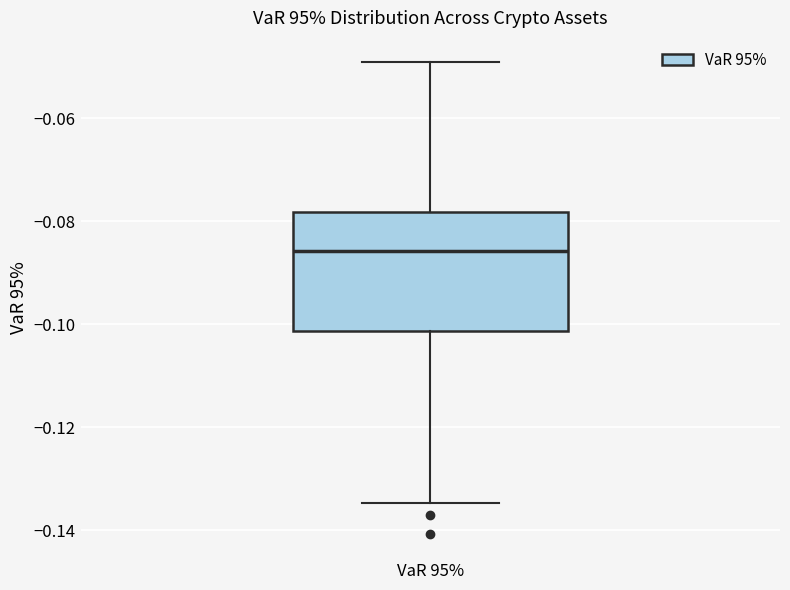

Where does the lower whisker of the box for VaR 95% end on the y-axis? The values are not printed on the chart, so give them approximately, as read against the axis.

-0.134